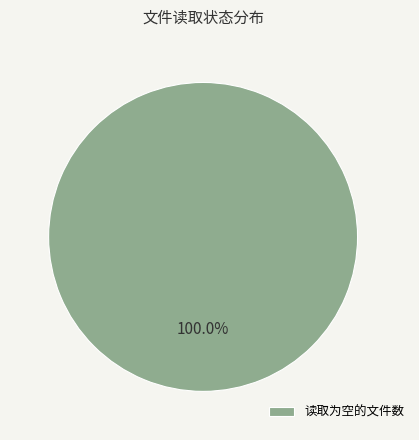

Which category accounts for the majority?

读取为空的文件数